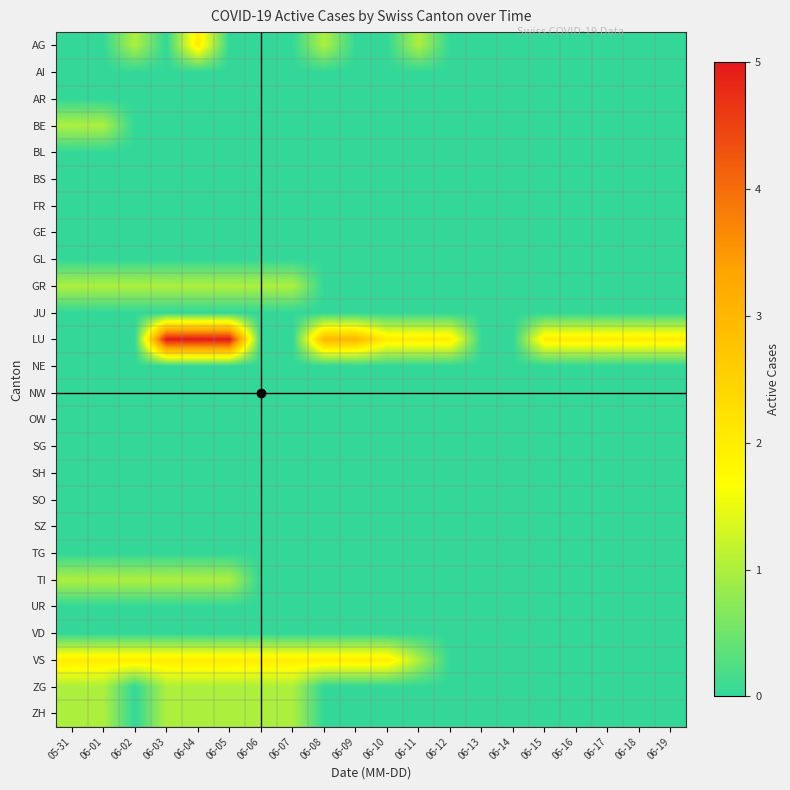

At how many categories does at least one series exceed 2?

5